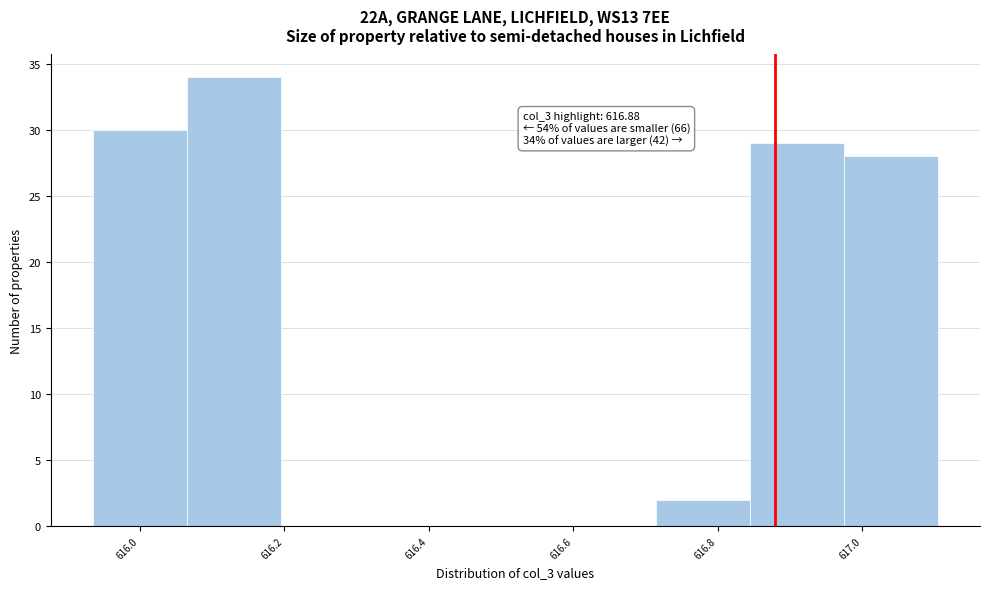

Over which range of the x-axis is the bar tallest?

616.065 to 616.195